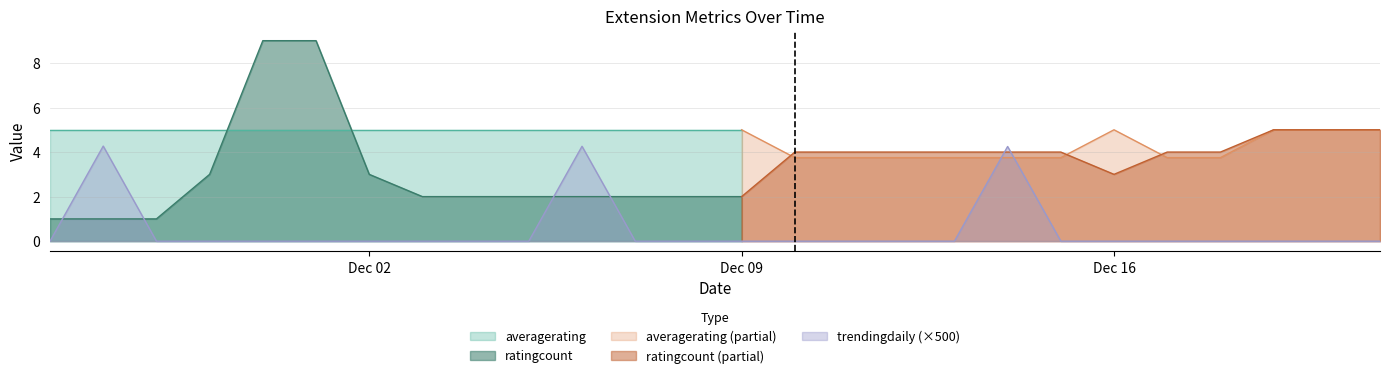

What is the highest value of the ratingcount series?

9.0